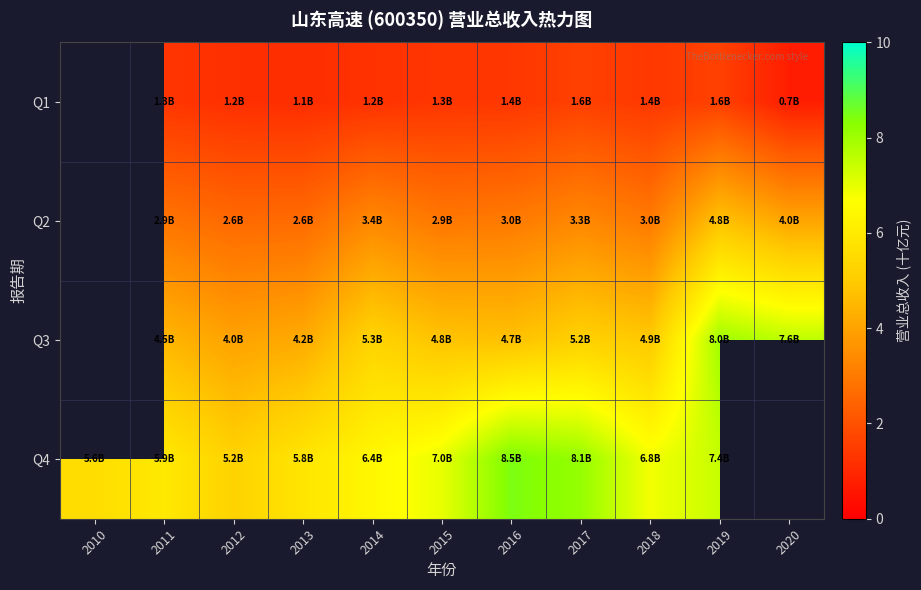

Which series changed the most between 2012 and 2019?

Q3